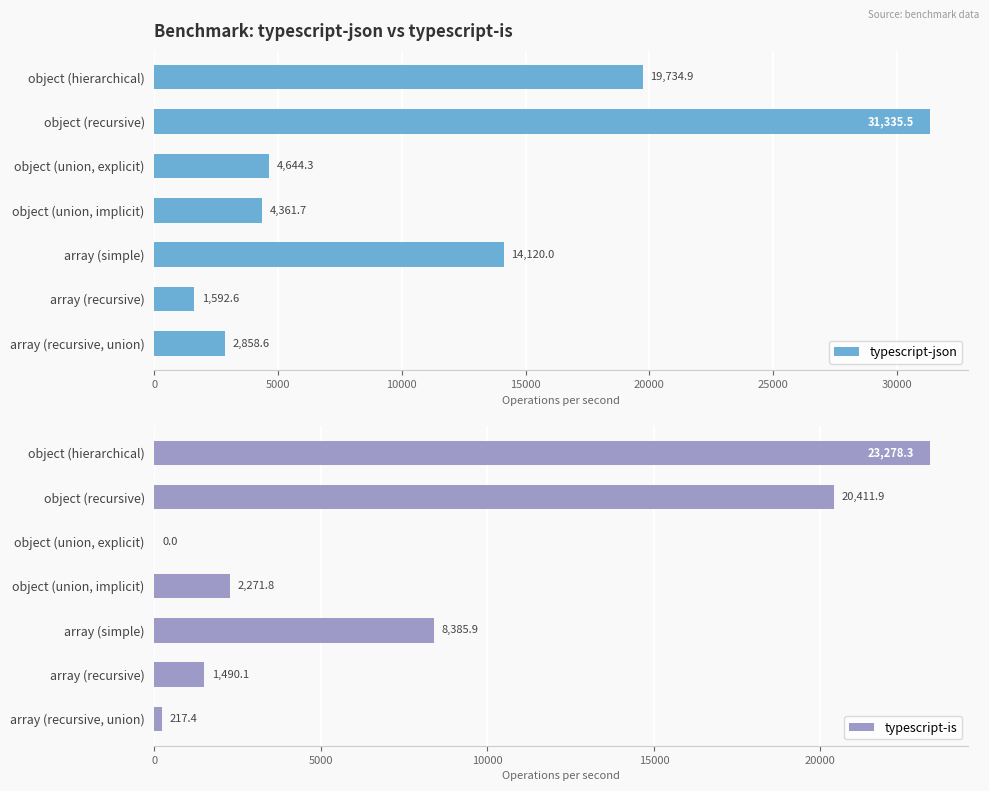

How many data points in typescript-json are above 4644?

4